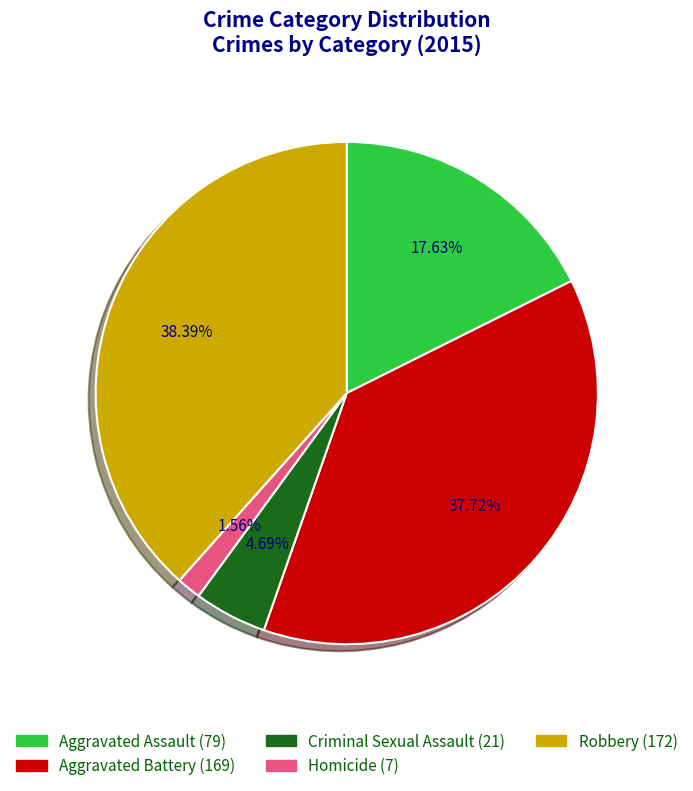

Which category has the smallest portion of the pie?

Homicide